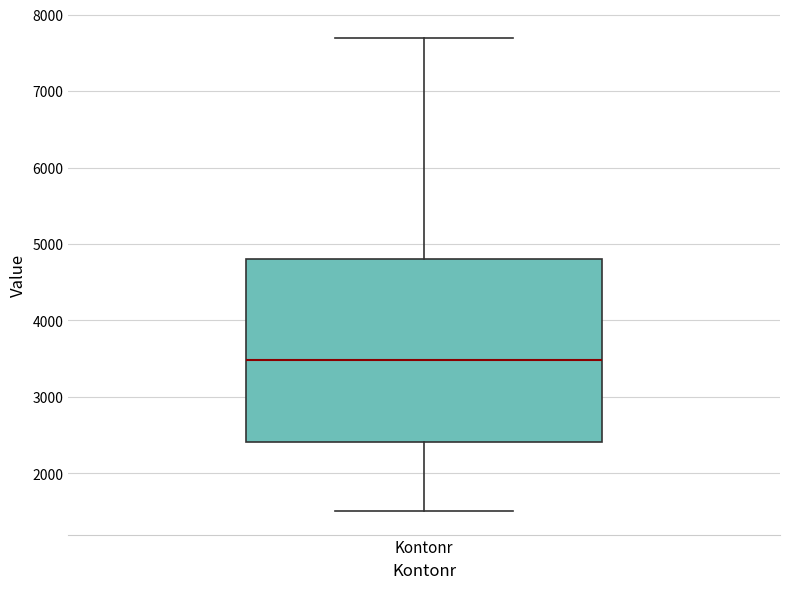

Where is the upper edge of the box for Kontonr on the y-axis? The values are not printed on the chart, so give them approximately, as read against the axis.

4800